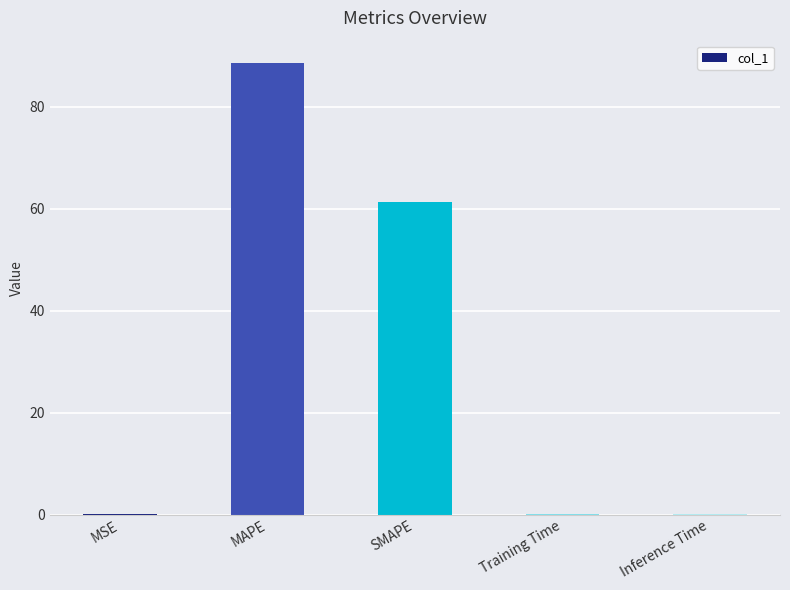

The chart shows a value of 128.3 at MAPE. True or false?

False